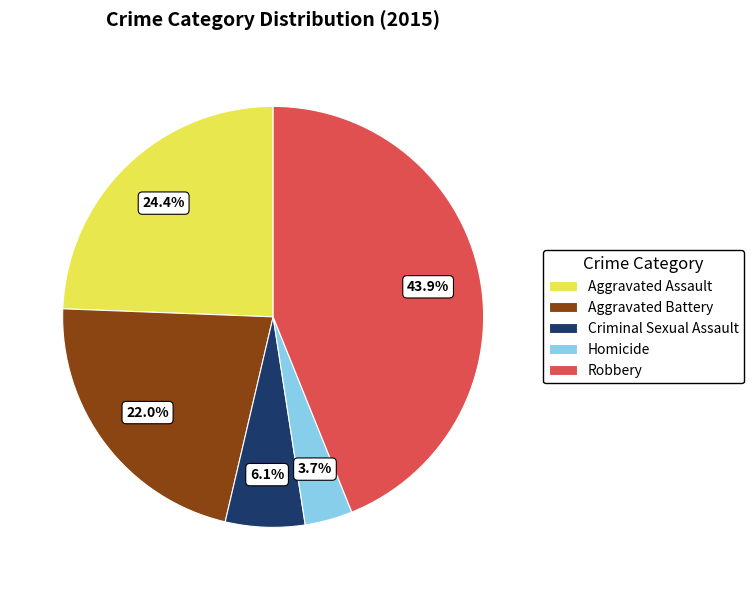

What is the smallest slice in the pie chart?

Homicide